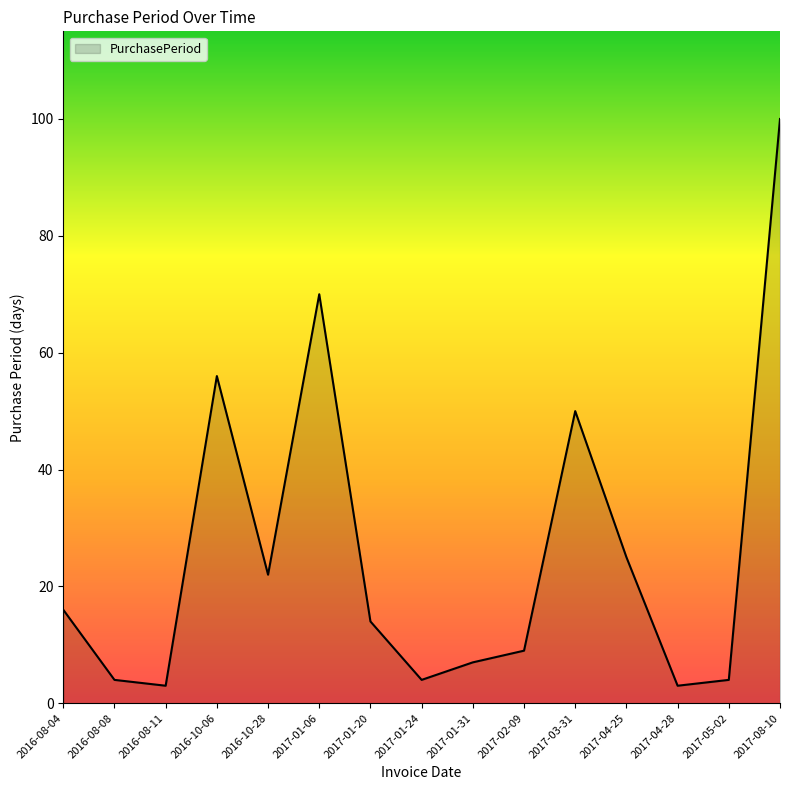

What is the change in value from 2017-02-09 to 2017-08-10?

+91